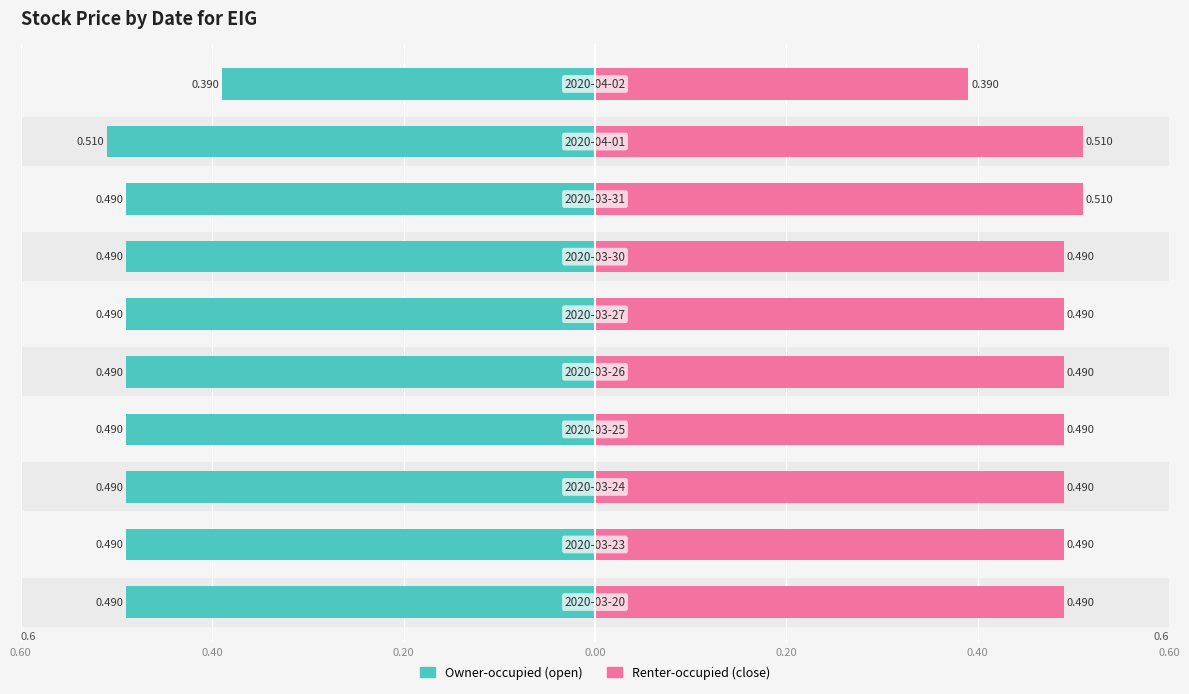

How many bars are there in each group?

2